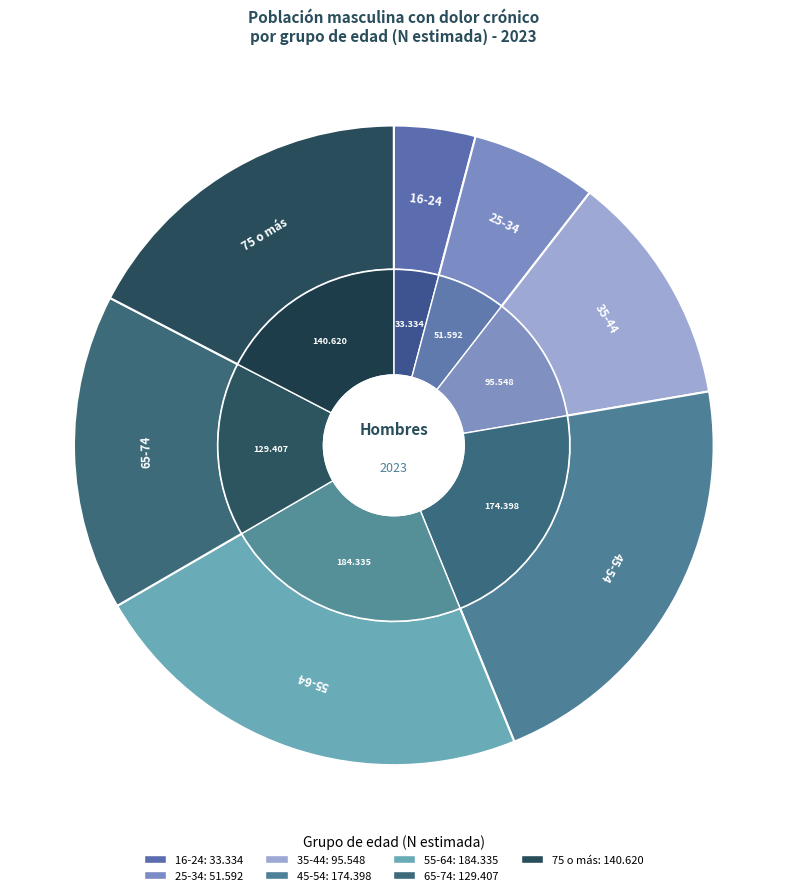

To the nearest percent, what portion does 75 o más represent?

17%